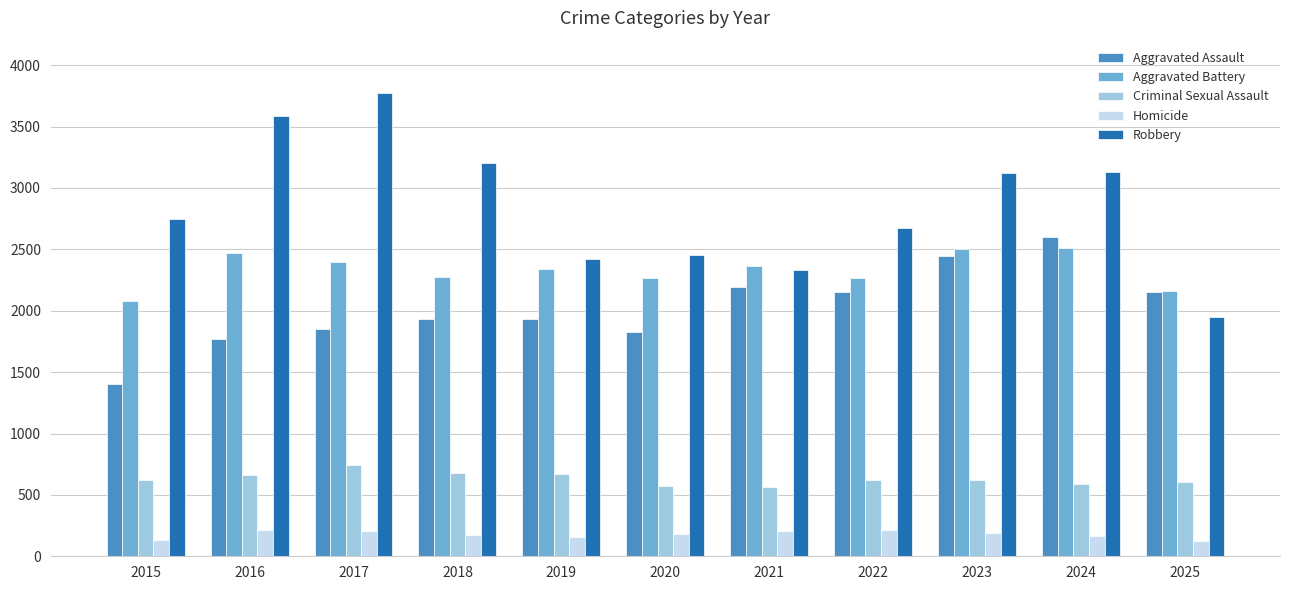

What is the total value across all series at 2017?

8969